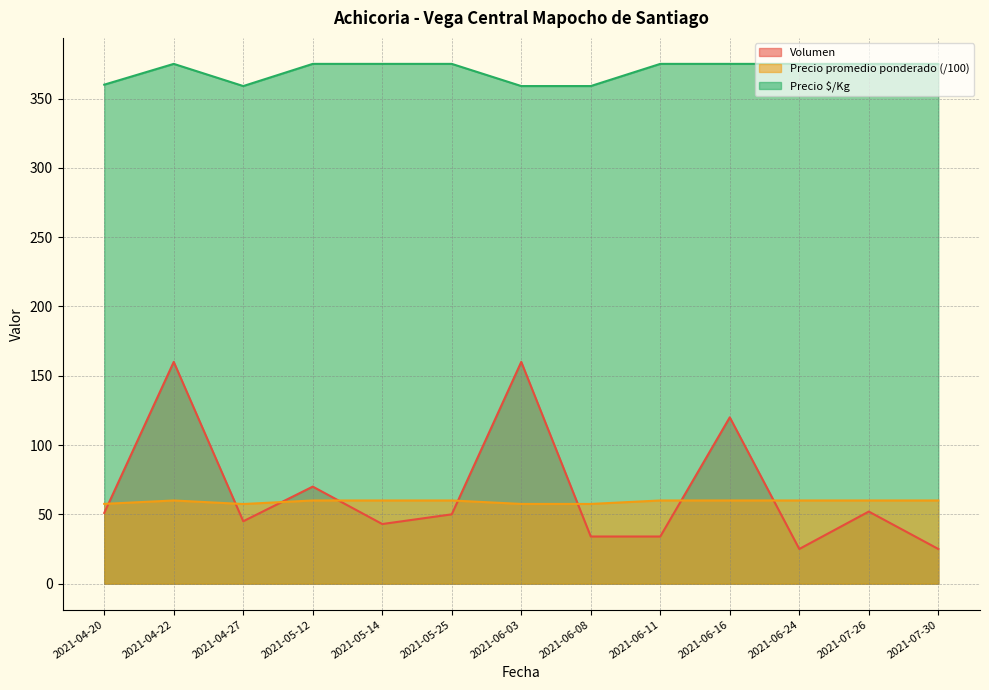

Reading right to left, transcribe all the data shown in this chart.

Volumen: 2021-07-30=25.0	2021-07-26=52.0	2021-06-24=25.0	2021-06-16=120.0	2021-06-11=34.0	2021-06-08=34.0	2021-06-03=160.0	2021-05-25=50.0	2021-05-14=43.0	2021-05-12=70.0	2021-04-27=45.0	2021-04-22=160.0	2021-04-20=51.0
Precio promedio ponderado: 2021-07-30=60.0	2021-07-26=60.0	2021-06-24=60.0	2021-06-16=60.0	2021-06-11=60.0	2021-06-08=57.5	2021-06-03=57.5	2021-05-25=60.0	2021-05-14=60.0	2021-05-12=60.0	2021-04-27=57.4	2021-04-22=60.0	2021-04-20=57.5
Precio $/Kg: 2021-07-30=375.0	2021-07-26=375.0	2021-06-24=375.0	2021-06-16=375.0	2021-06-11=375.0	2021-06-08=359.0	2021-06-03=359.0	2021-05-25=375.0	2021-05-14=375.0	2021-05-12=375.0	2021-04-27=359.0	2021-04-22=375.0	2021-04-20=360.0